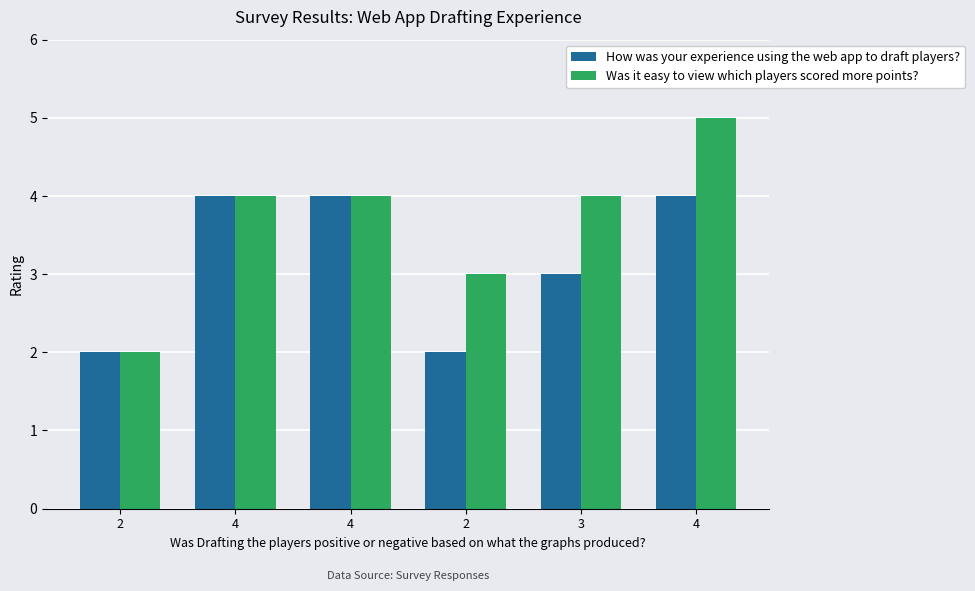

Is the value of Was it easy to view which players scored more points? at 4 greater than the value of How was your experience using the web app to draft players? at 2?

Yes